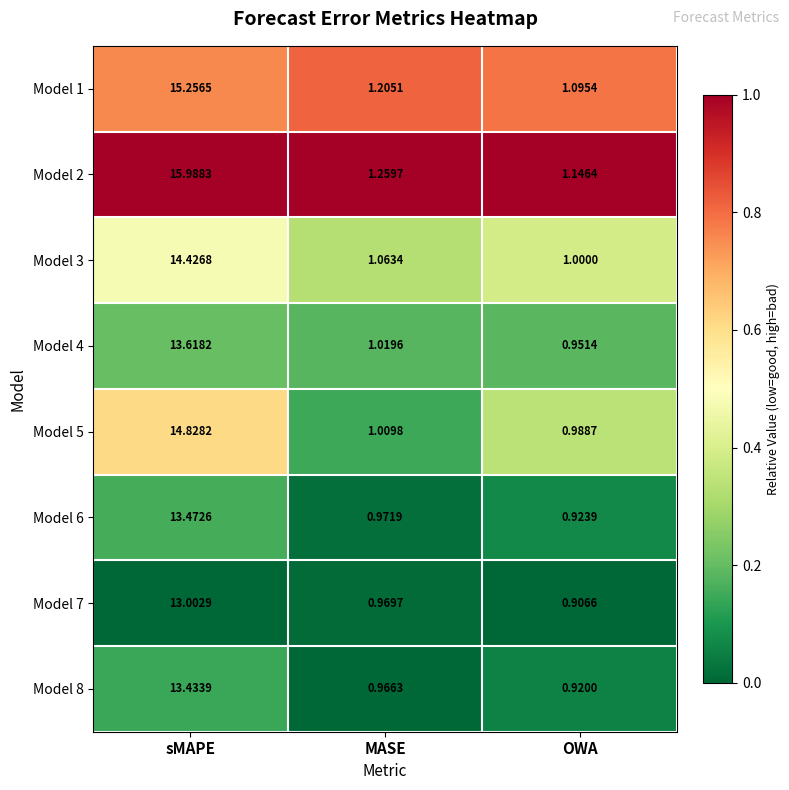

Where is Model 8 nearest to the value 7?

MASE